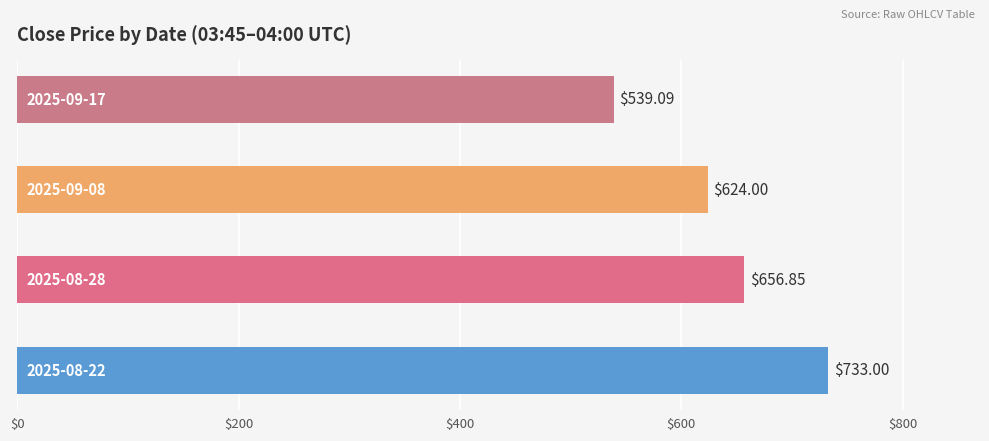

What is the average value?

638.2